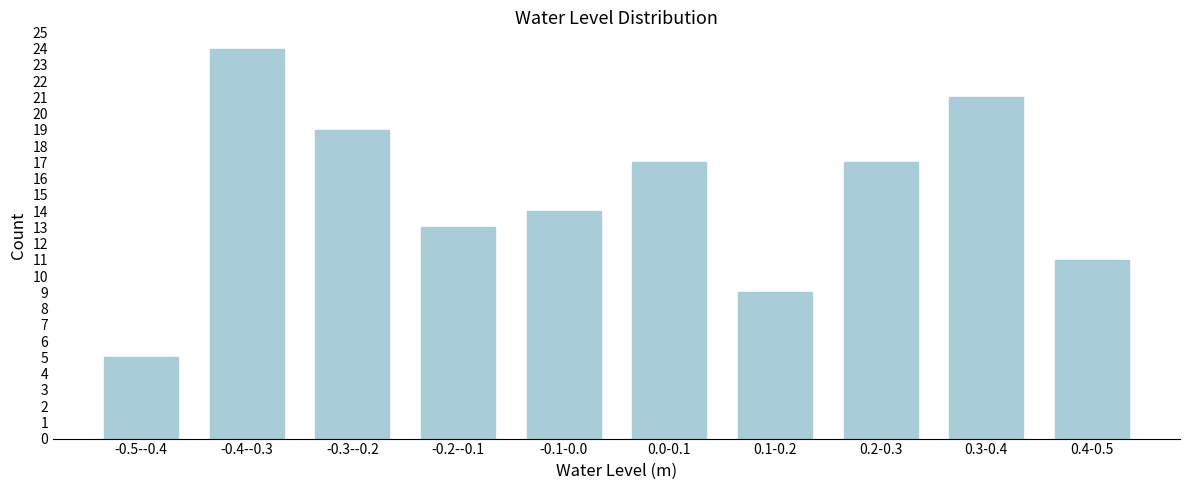

Reading left to right, extract all data points from this chart.

5	24	19	13	14	17	9	17	21	11